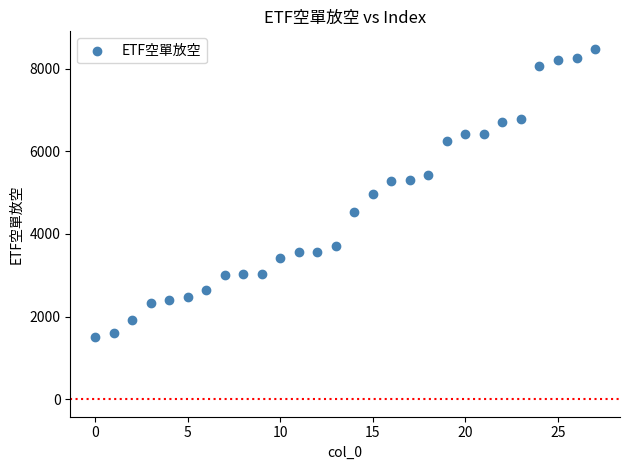

What is the range of Y values (max minus min)?

6974